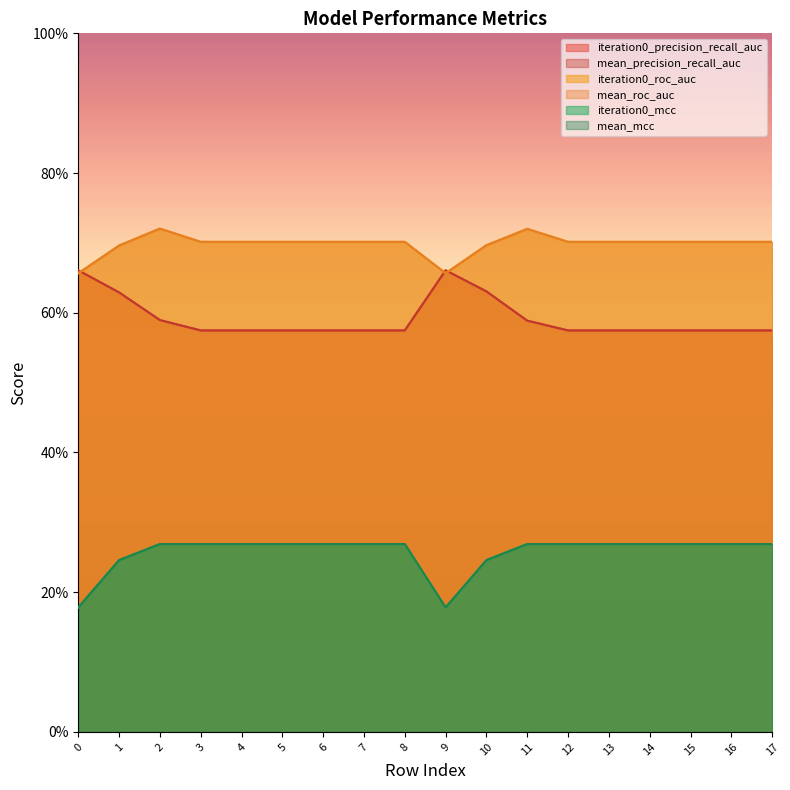

What is the sum of all mean_mcc values?

4.6